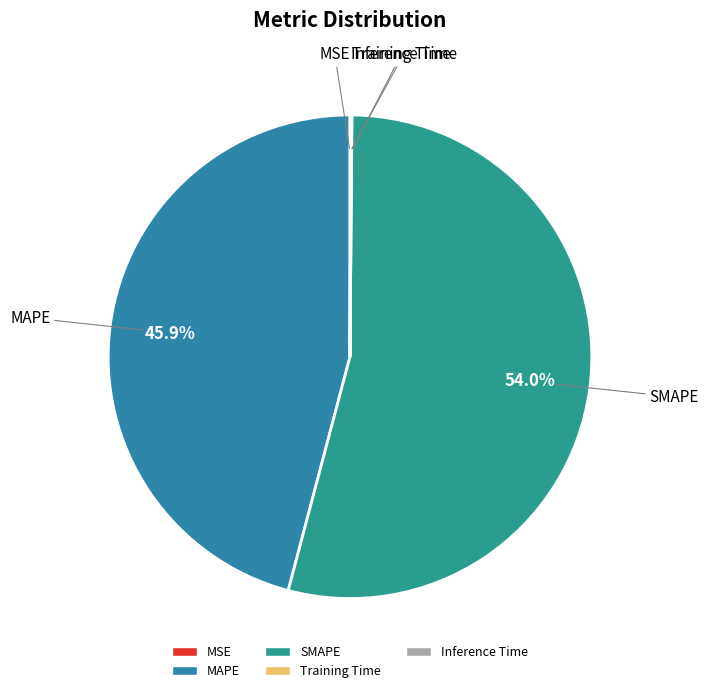

Which category has the biggest portion of the pie?

SMAPE